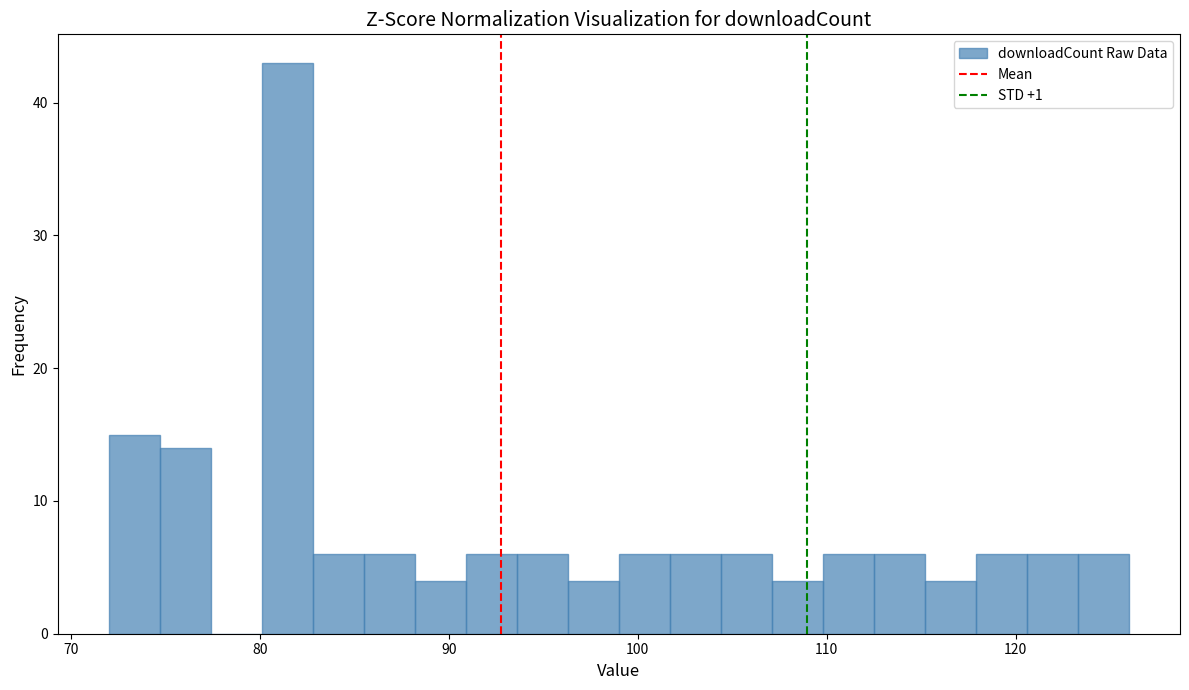

Read against the x-axis, roughly where is the centre of the tallest bar?

81